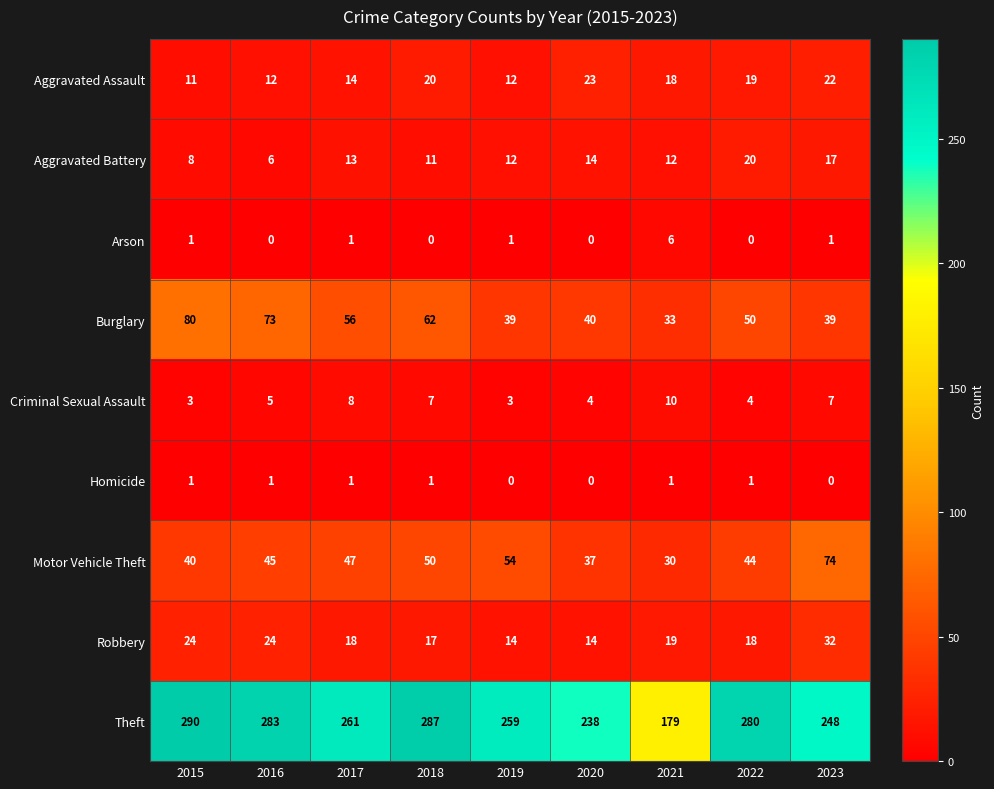

True or false: Motor Vehicle Theft has a value of 50 at 2018.

True